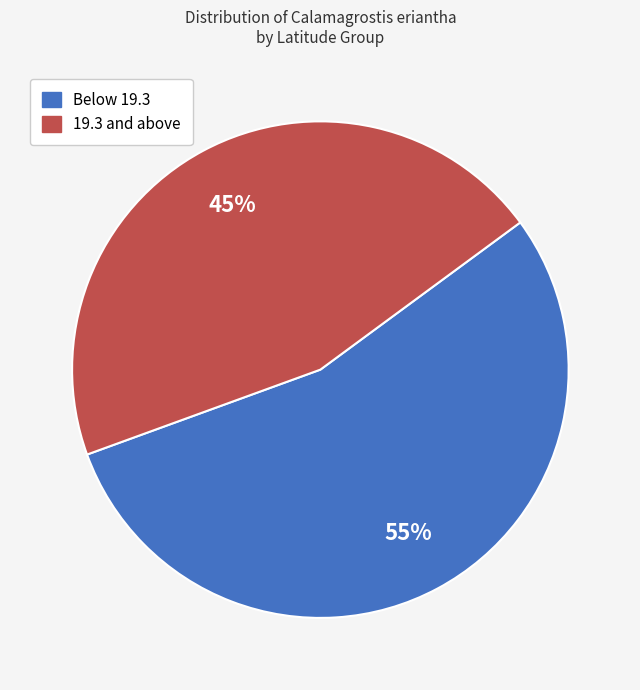

Combined, do 19.3 and above and Below 19.3 account for over 50%?

Yes